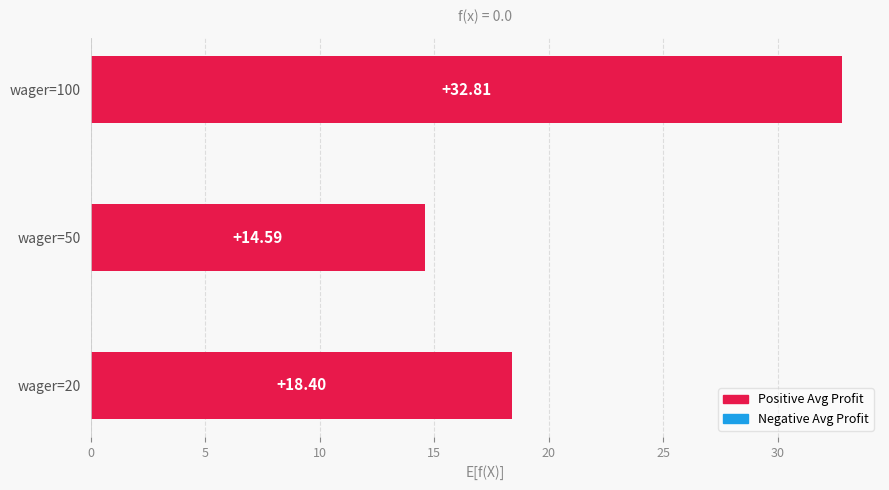

What is the sum of the values at wager=20 and wager=100?

51.2